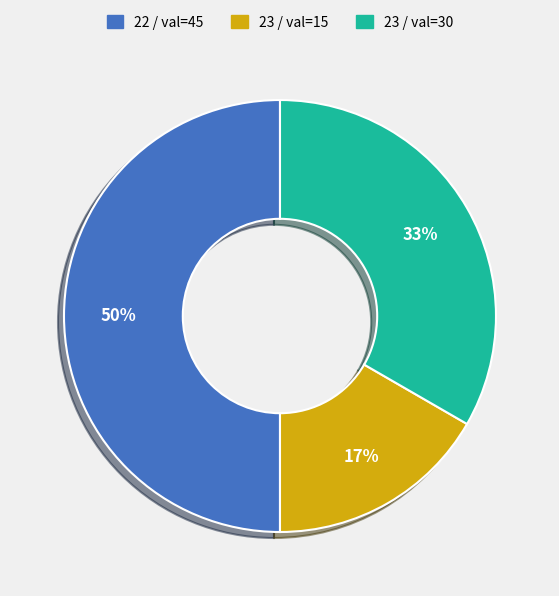

What percentage is the 22 / val=45 slice, to the nearest percent?

50%